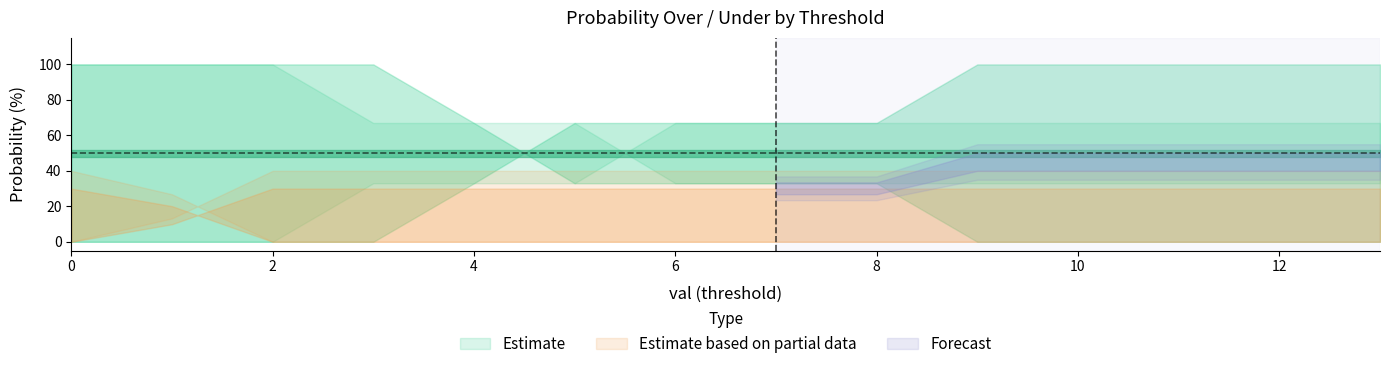

Reading right to left, what are all the values shown in this chart?

pts prob over: 33	33	33	33	33	33	33	33	67	67	67	100	100	100
pts prob under: 67	67	67	67	67	67	67	67	33	33	33	0	0	0
reb prob over: 0	0	0	0	0	33	33	33	33	67	100	100	100	100
reb prob under: 100	100	100	100	100	67	67	67	67	33	0	0	0	0
ast prob over: 0	0	0	0	0	0	0	0	0	0	0	0	67	100
ast prob under: 100	100	100	100	100	100	100	100	100	100	100	100	33	0